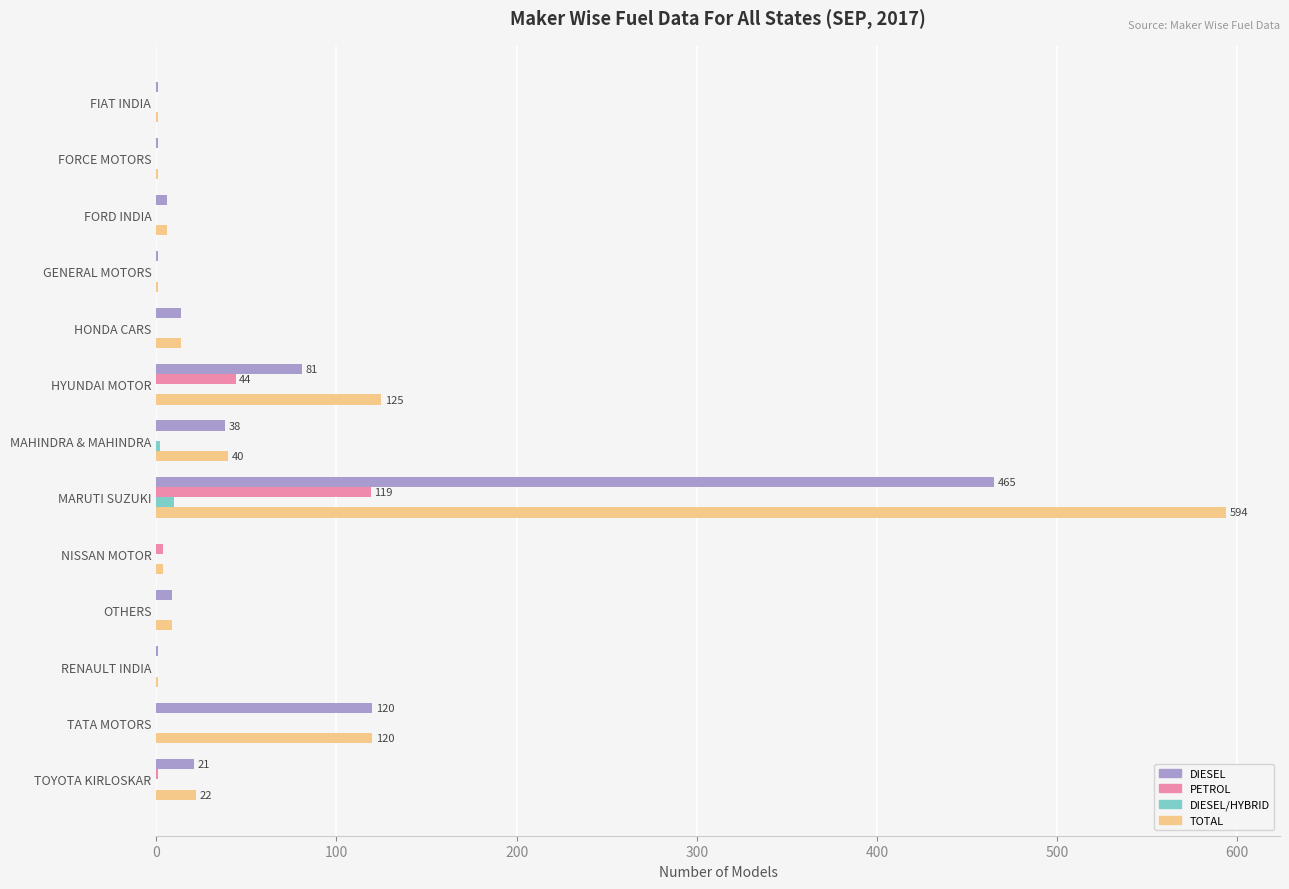

What is the total value across all series at HYUNDAI MOTOR?

250